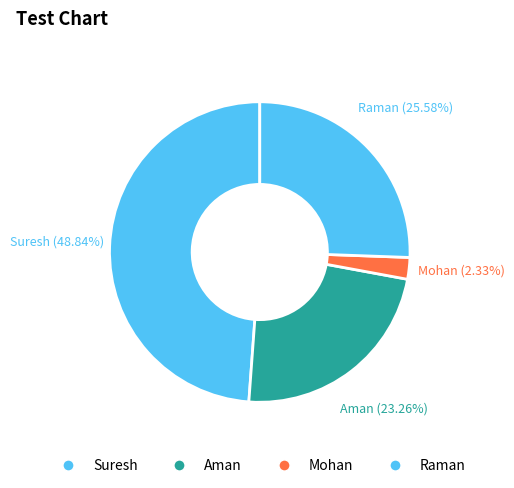

Is Suresh the majority of the pie?

No